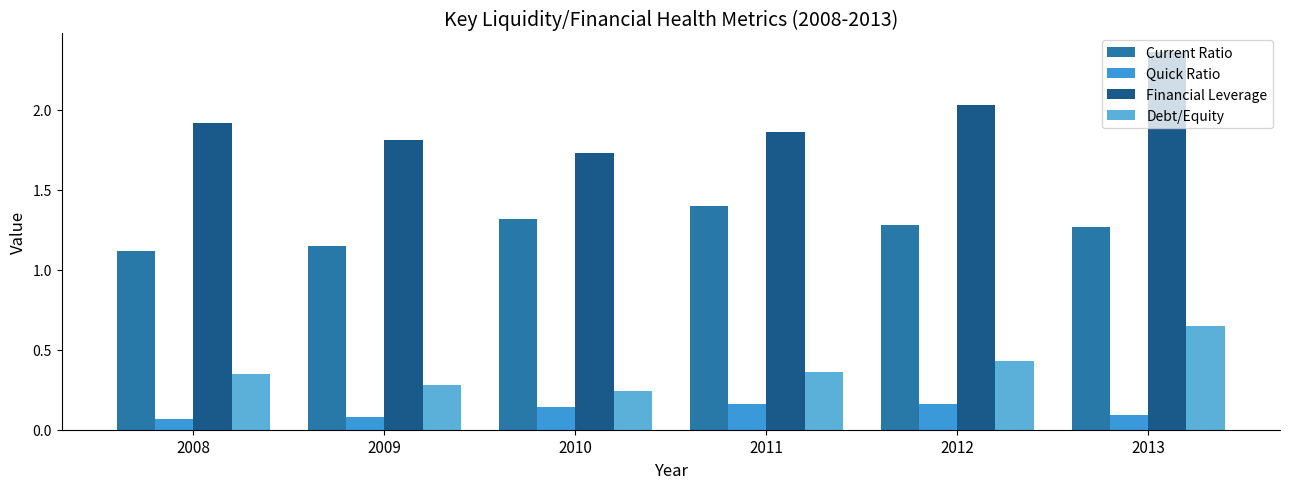

Reading left to right, extract all data points from this chart.

Current Ratio: 2008=1.1	2009=1.1	2010=1.3	2011=1.4	2012=1.3	2013=1.3
Quick Ratio: 2008=0.1	2009=0.1	2010=0.1	2011=0.2	2012=0.2	2013=0.1
Financial Leverage: 2008=1.9	2009=1.8	2010=1.7	2011=1.9	2012=2.0	2013=2.4
Debt/Equity: 2008=0.3	2009=0.3	2010=0.2	2011=0.4	2012=0.4	2013=0.7